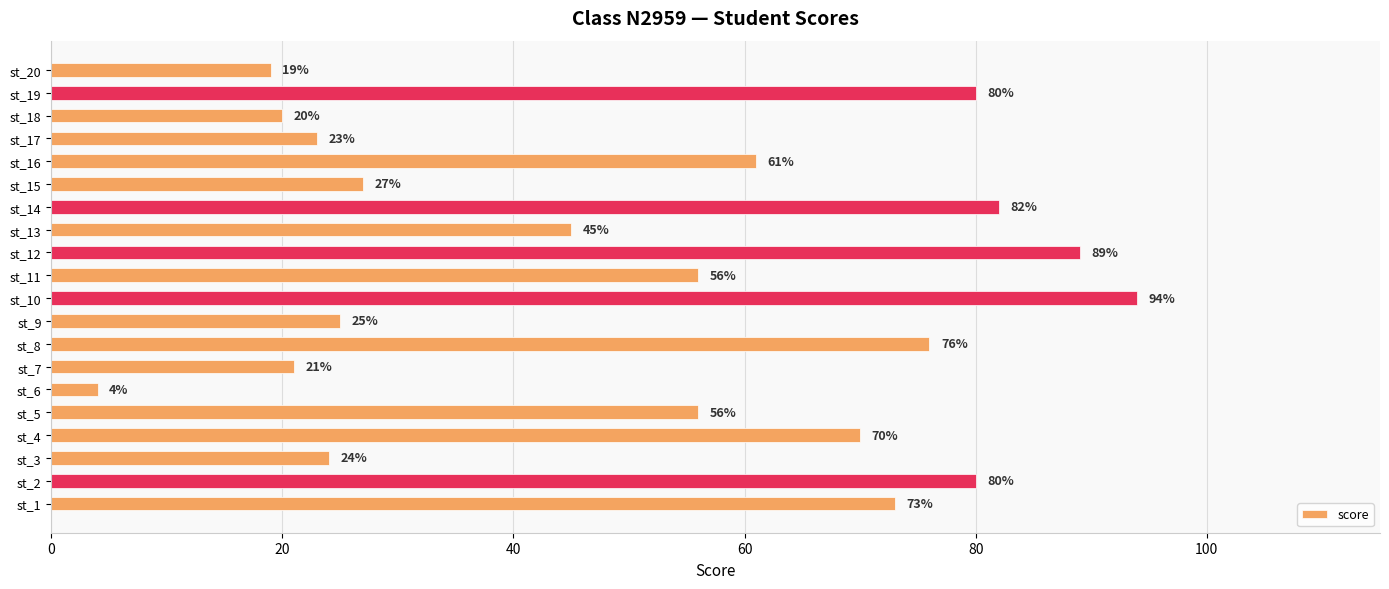

What is the maximum value shown in the chart?

94